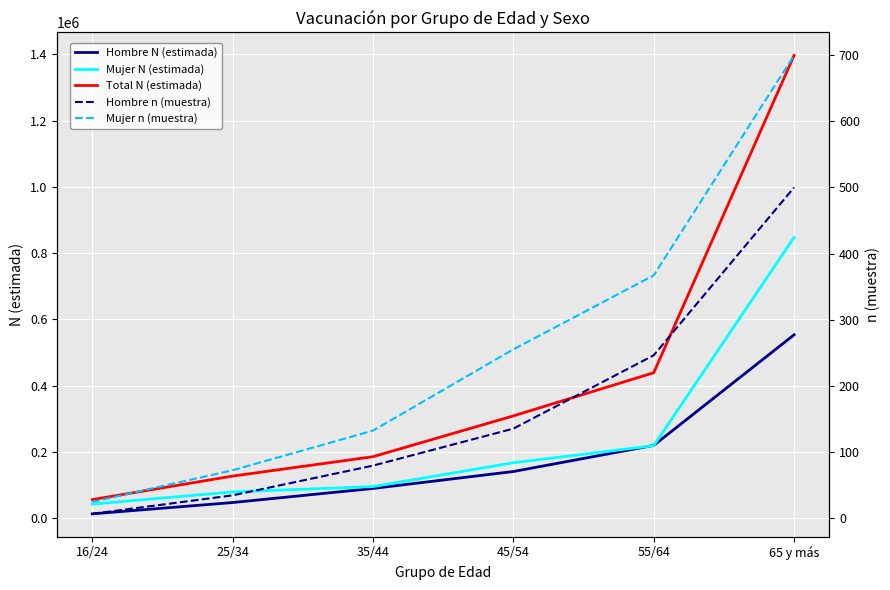

How many distinct data groups are displayed?

5